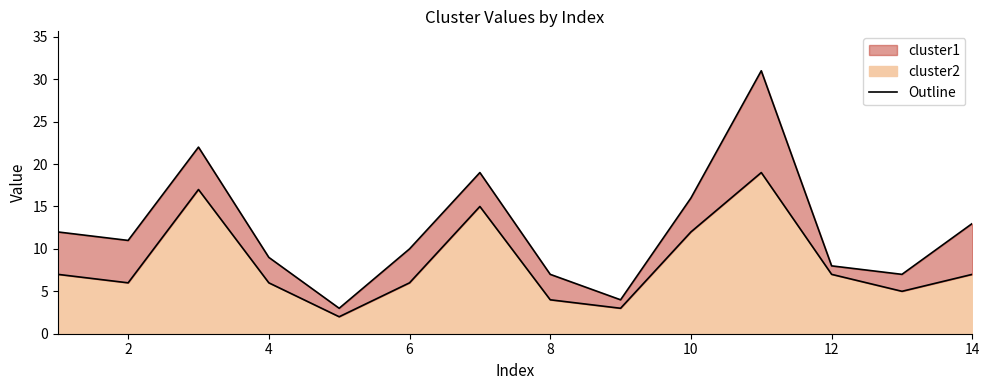

Where is the first local maximum?

3